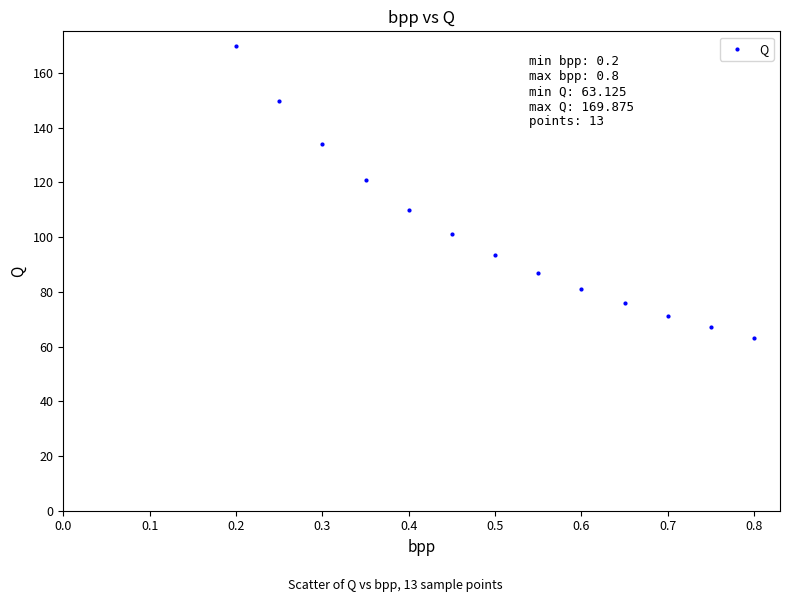

What is the range of X values (max minus min)?

0.6